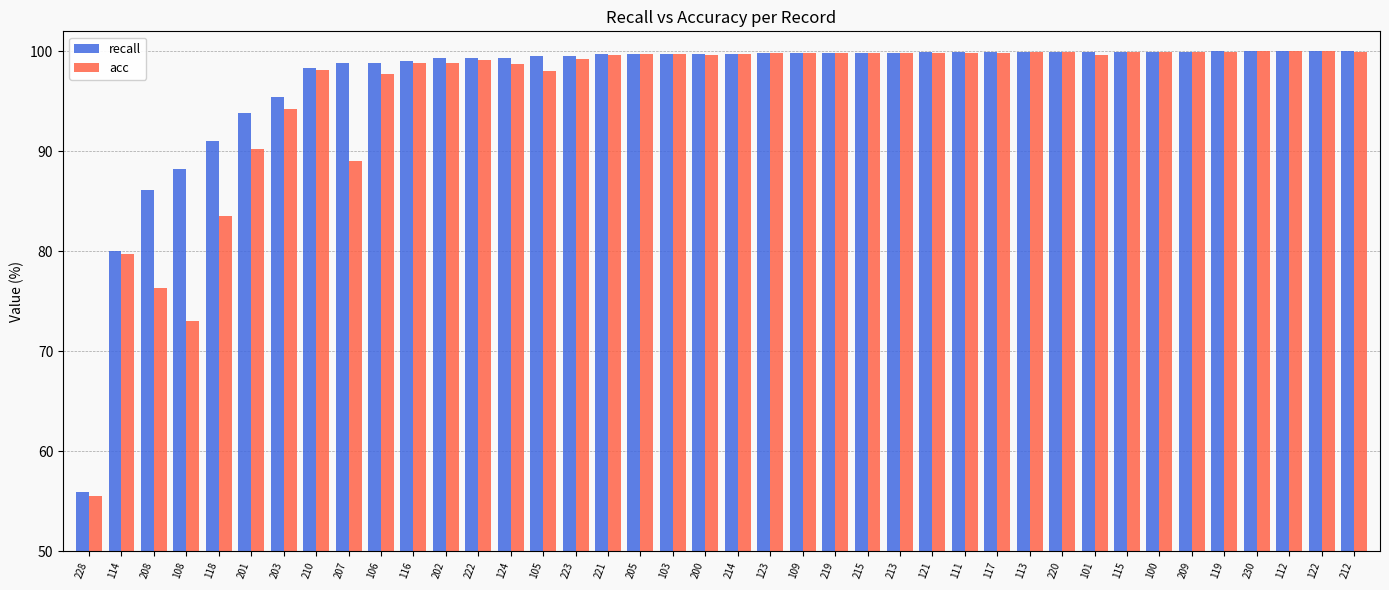

Which series has the widest spread of values?

acc